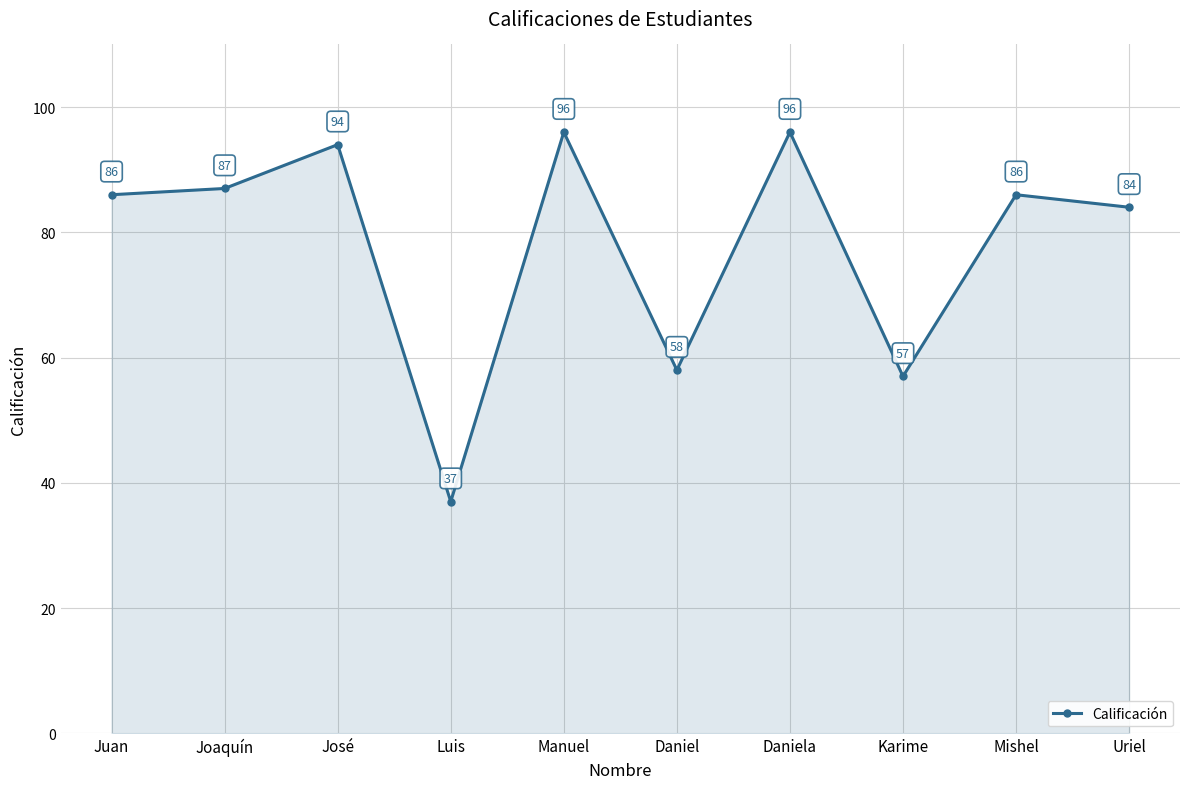

What is the label of the 4th point from the left?

Luis